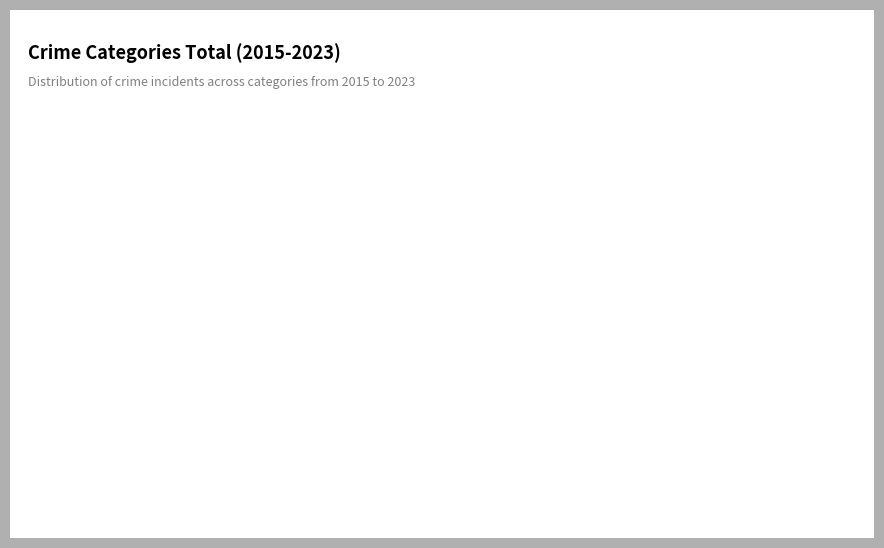

To the nearest percent, what is the difference between the largest and smallest slice percentages?

58%